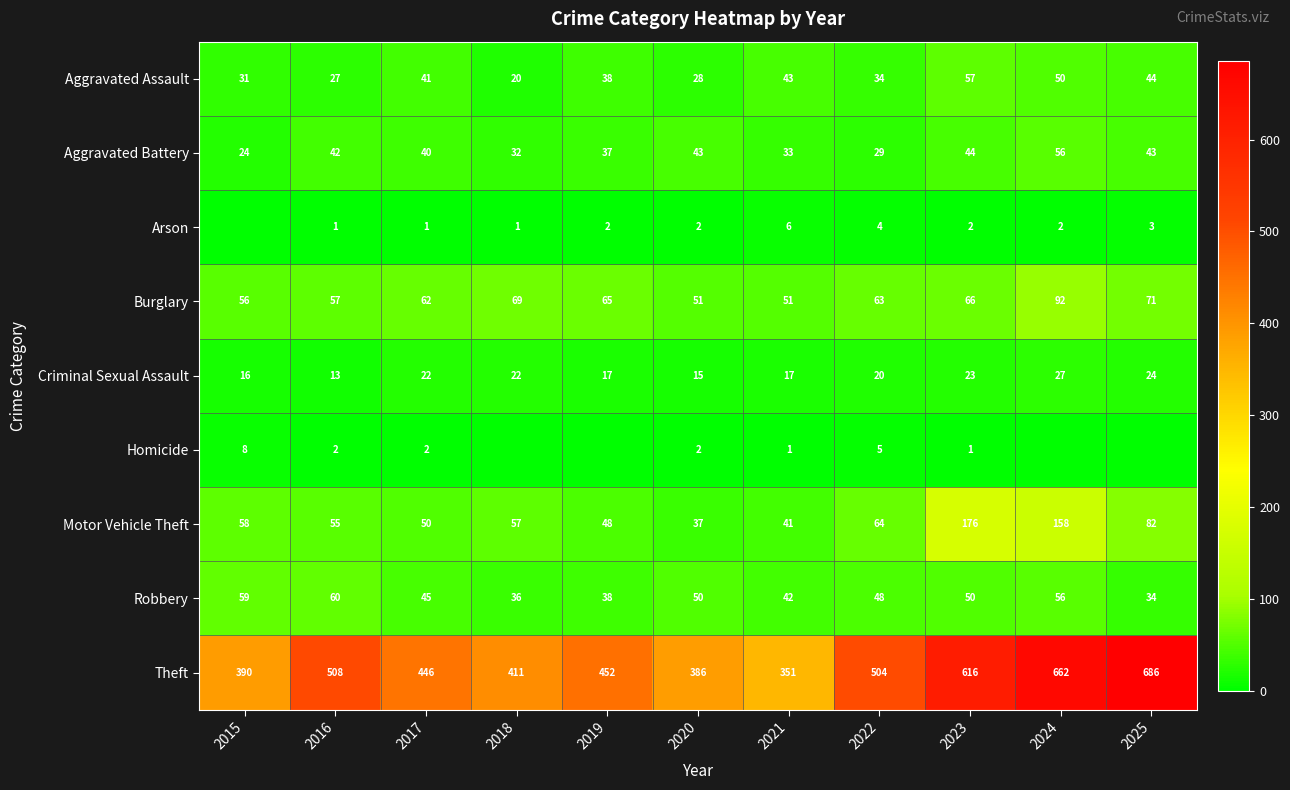

At which label does Motor Vehicle Theft reach its minimum?

2020